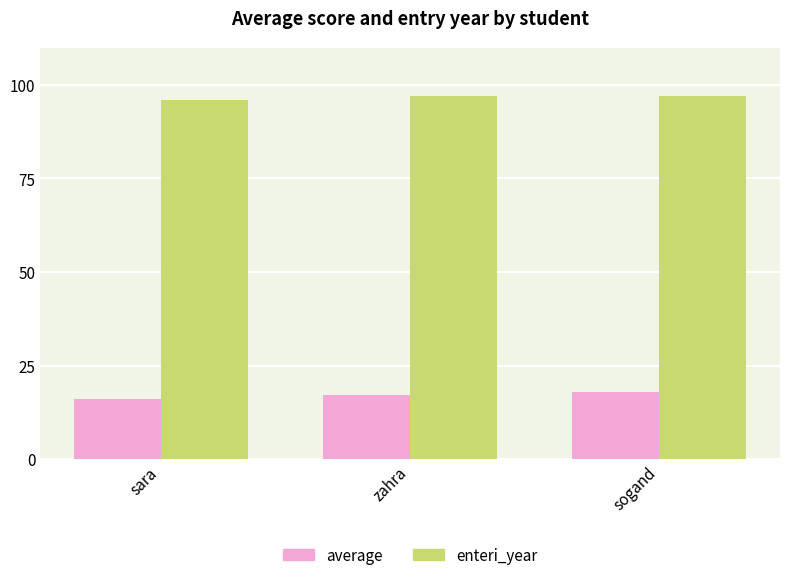

What is the sum of the enteri_year values at sara and zahra?

193